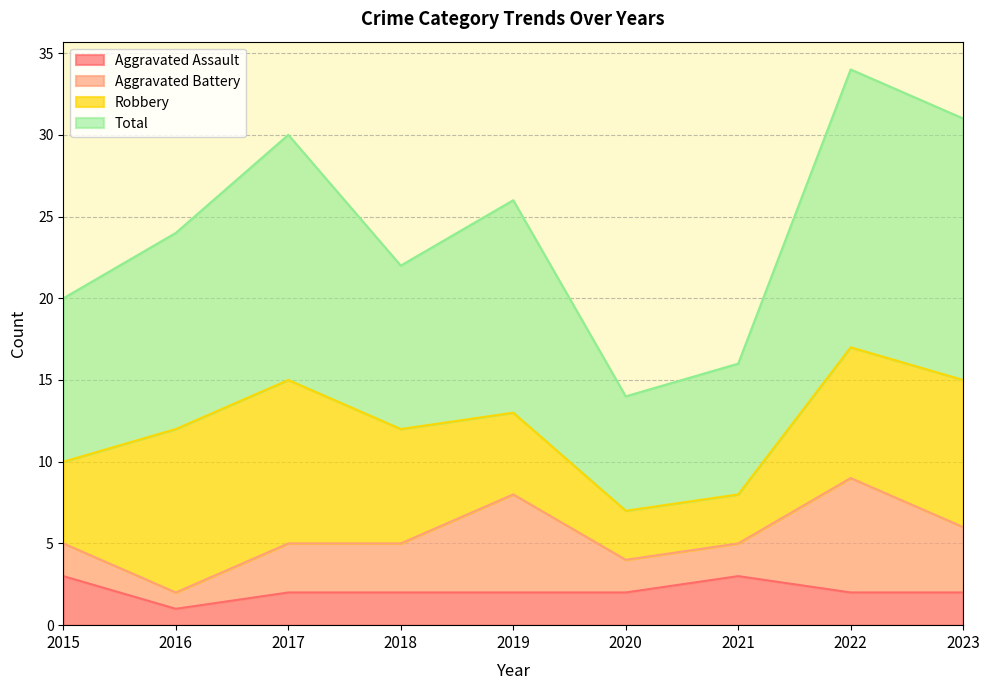

What value does the Aggravated Assault series have at 2015?

3